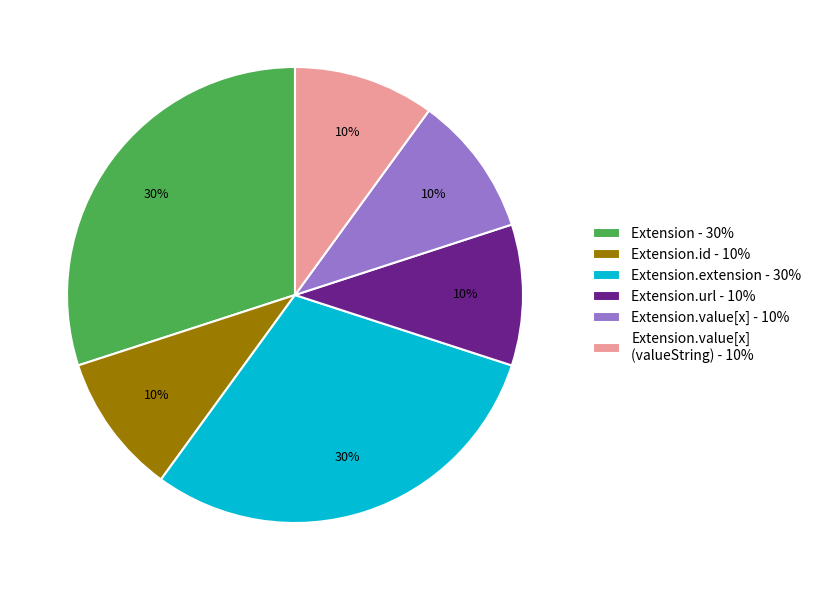

The Extension.value[x] - 10% slice represents 10% of the pie. True or false?

True